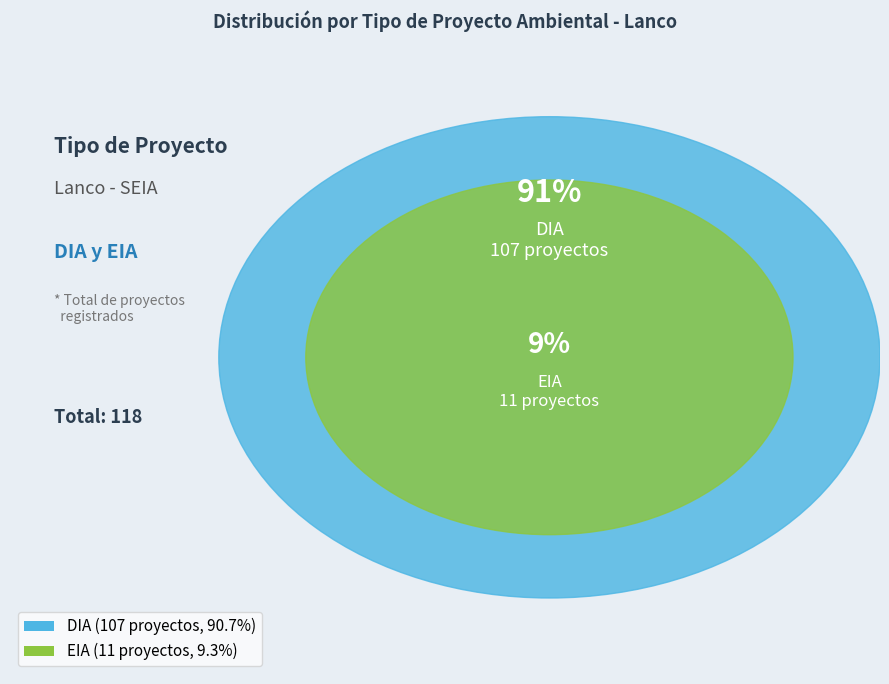

What is the change in value from DIA to EIA?

-96